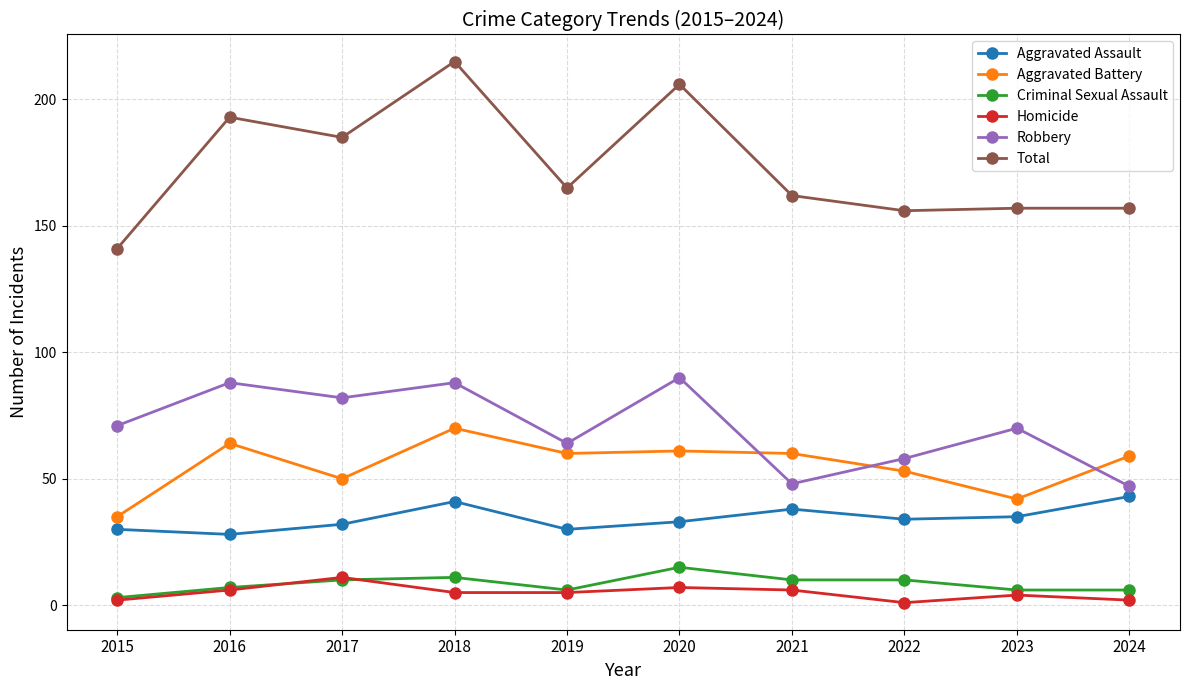

What is the value of the Aggravated Battery point at the 3rd from the left?

50